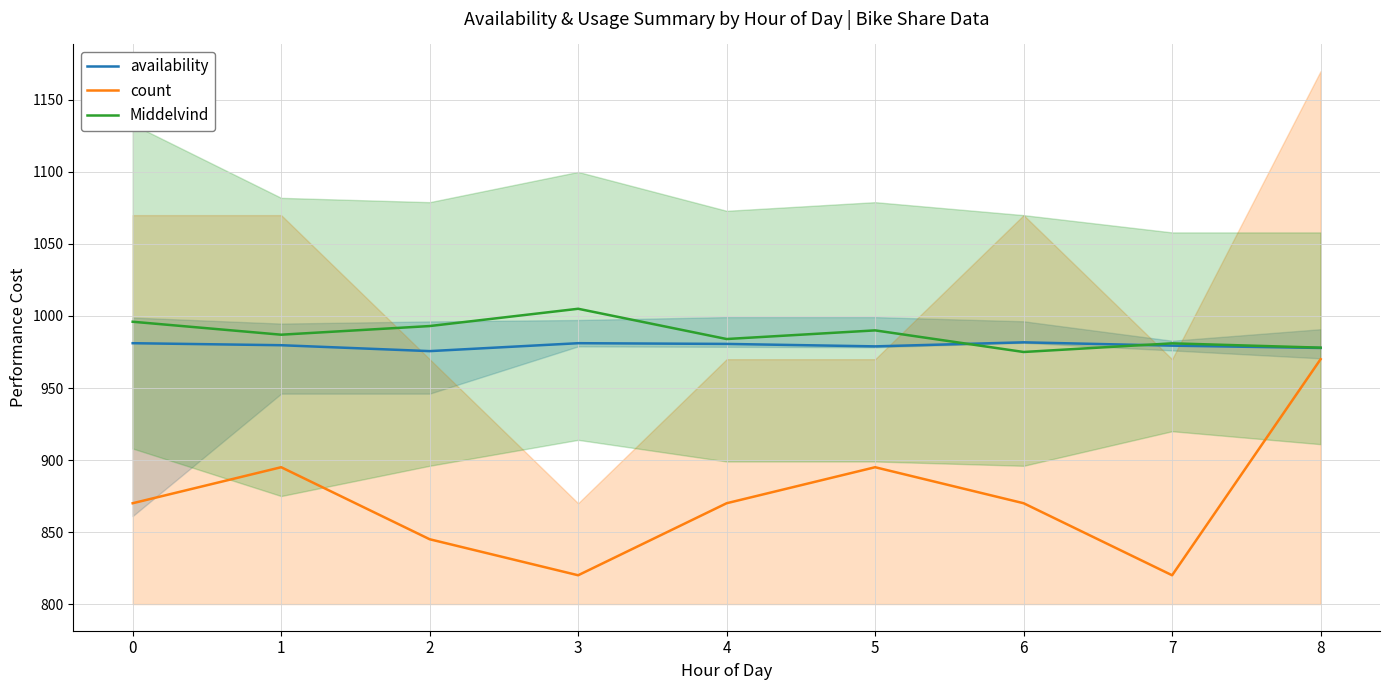

What is the difference between the highest and lowest values at 1?

92.0